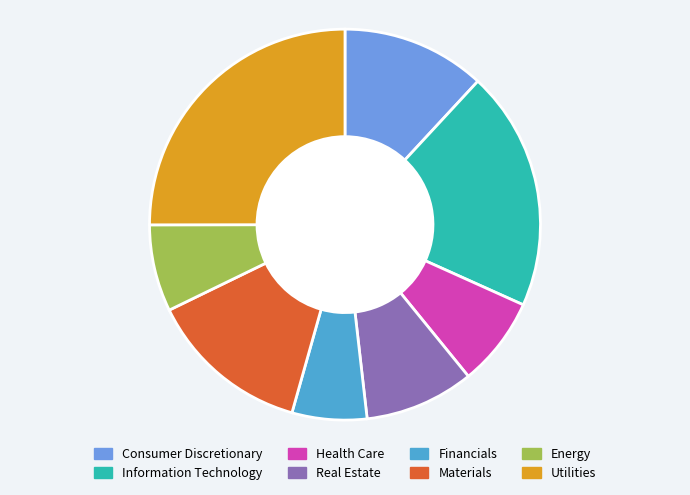

Which has a higher value, Utilities or Real Estate?

Utilities